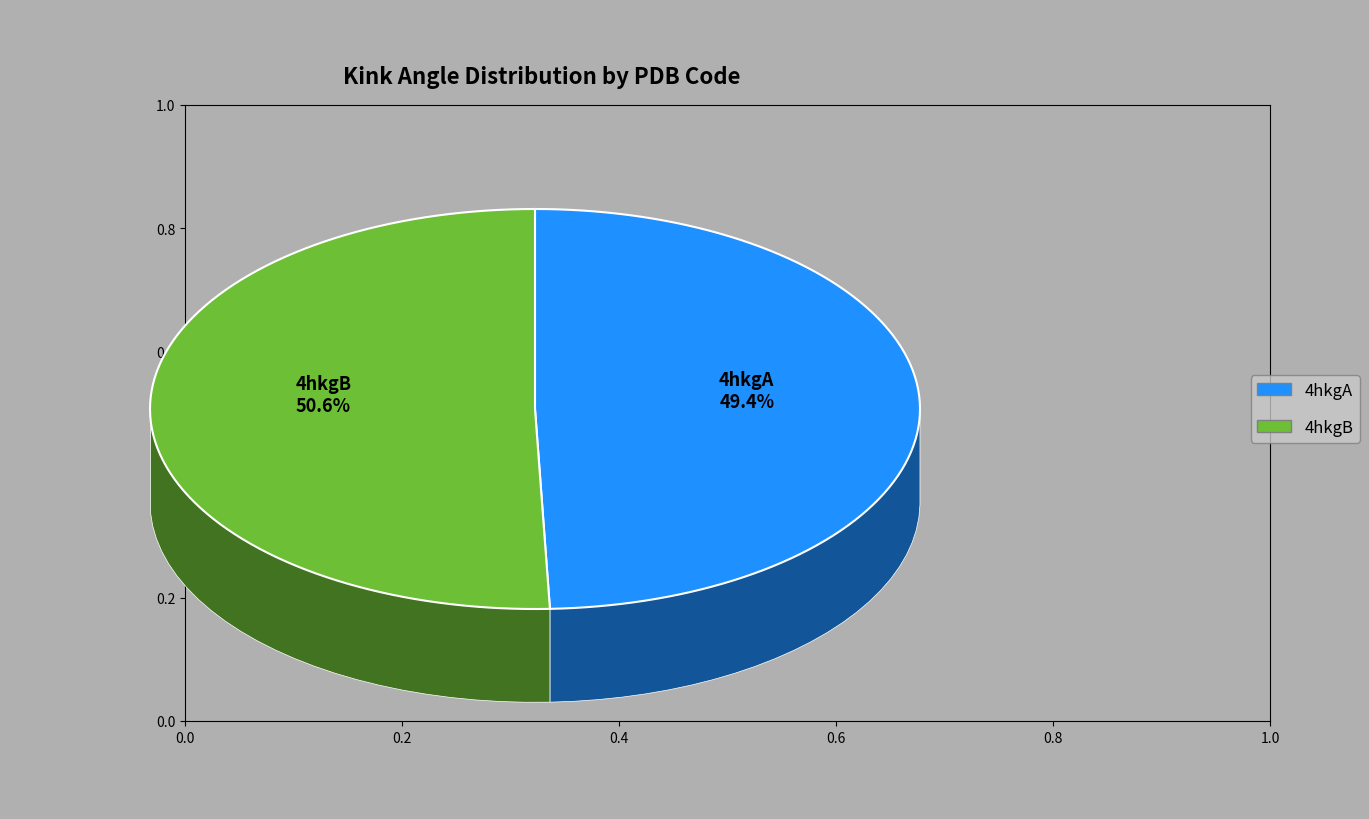

Which category has the smallest portion of the pie?

4hkgA